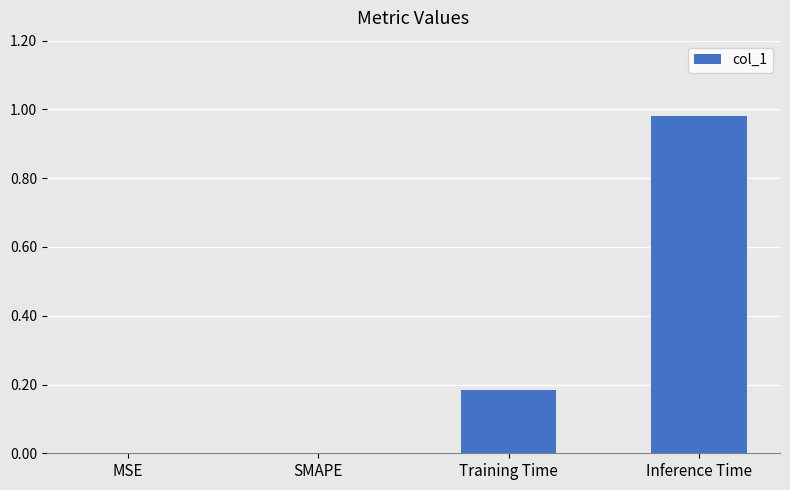

Is it true that the value at SMAPE is 0.6?

False